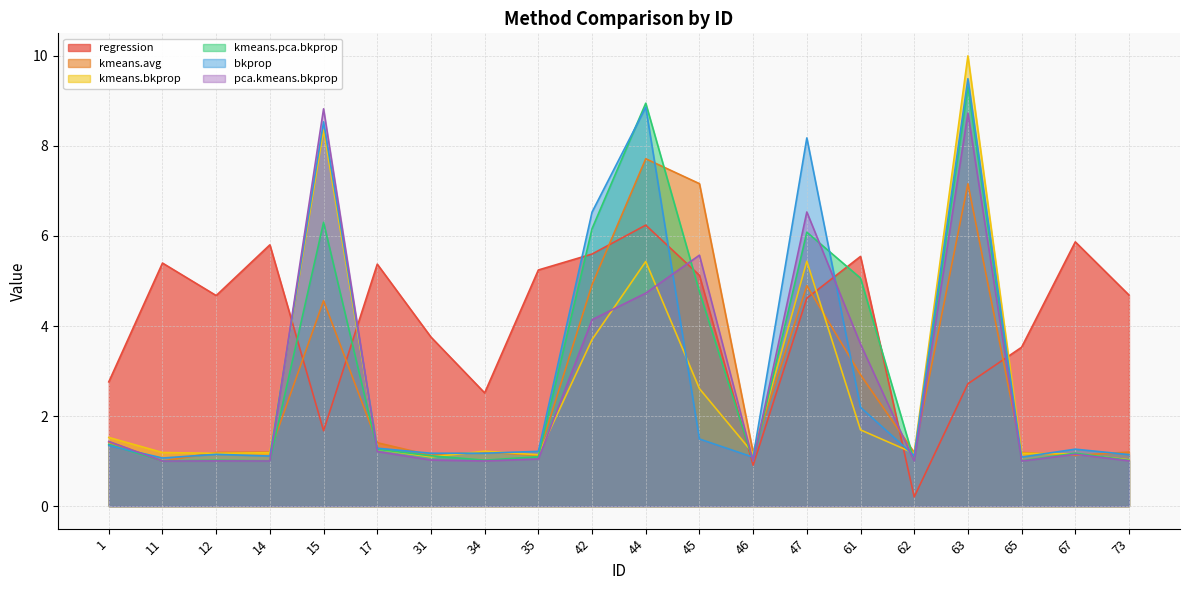

Reading right to left, extract all data points from this chart.

regression: 4.7	5.9	3.5	2.7	0.2	5.5	4.6	0.9	5.1	6.2	5.6	5.2	2.5	3.8	5.4	1.7	5.8	4.7	5.4	2.8
kmeans.avg: 1.2	1.1	1.2	7.2	1.2	2.9	4.9	1.2	7.2	7.7	4.9	1.1	1.2	1.1	1.4	4.6	1.2	1.2	1.0	1.4
kmeans.bkprop: 1.0	1.2	1.2	10.0	1.2	1.7	5.4	1.2	2.6	5.4	3.7	1.1	1.2	1.1	1.3	8.4	1.2	1.2	1.2	1.5
kmeans.pca.bkprop: 1.0	1.2	1.0	9.3	1.0	5.1	6.1	1.0	4.8	8.9	6.2	1.1	1.0	1.1	1.3	6.3	1.0	1.0	1.0	1.4
bkprop: 1.1	1.3	1.1	9.5	1.1	2.2	8.2	1.1	1.5	8.9	6.5	1.2	1.2	1.2	1.3	8.5	1.1	1.2	1.1	1.3
pca.kmeans.bkprop: 1.0	1.2	1.0	8.7	1.0	3.6	6.5	1.0	5.6	4.7	4.1	1.0	1.0	1.0	1.2	8.8	1.0	1.0	1.0	1.4